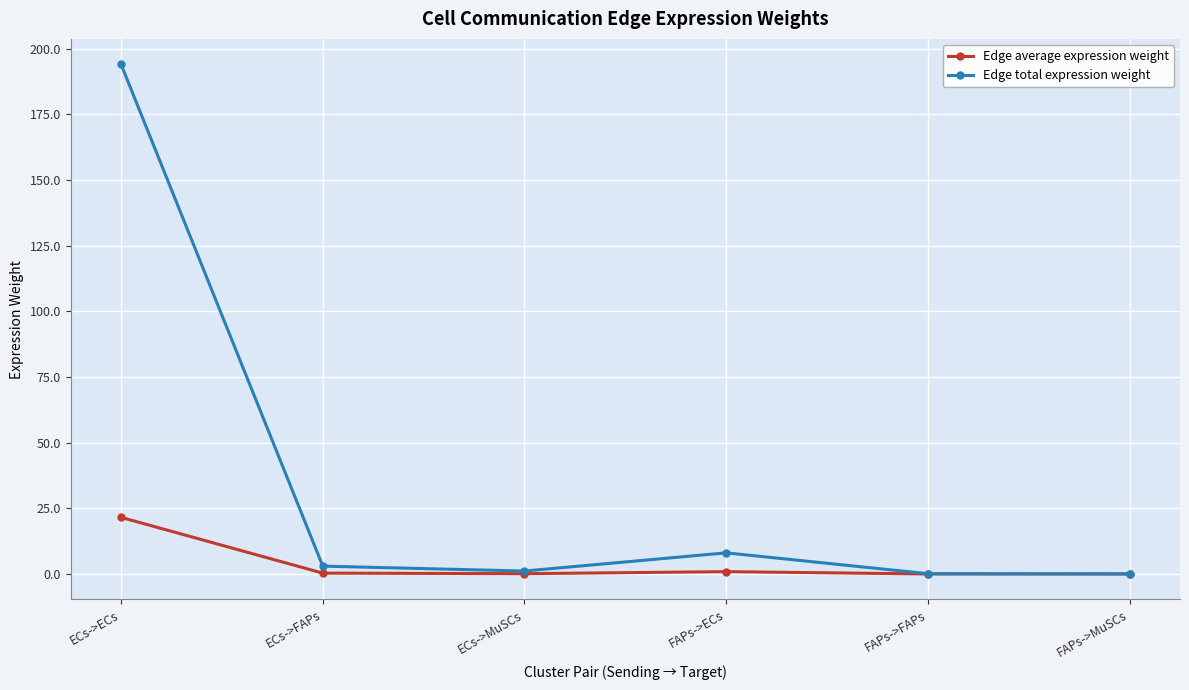

Rank the series by their average value, from highest to lowest.

Edge total expression weight, Edge average expression weight